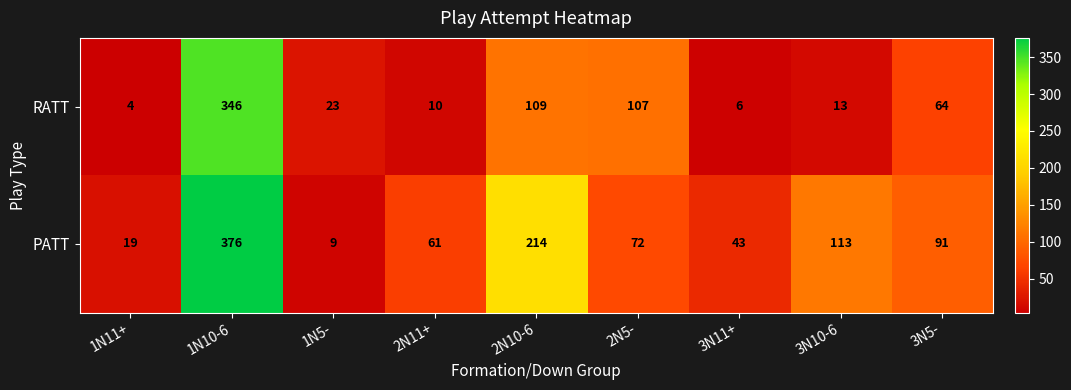

Which series has the widest spread of values?

PATT